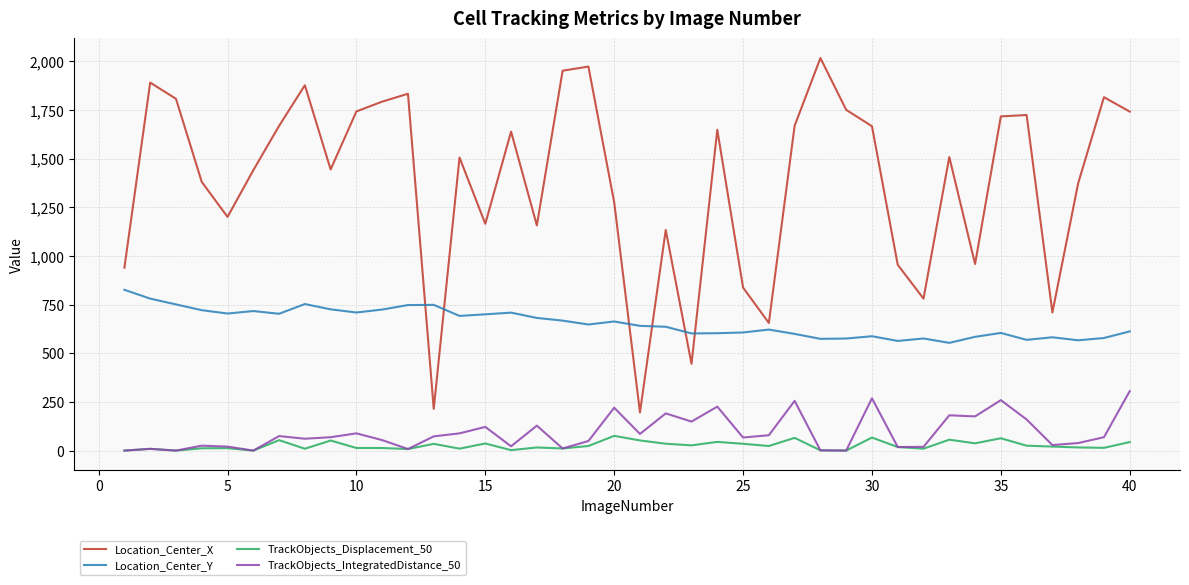

Is this an area chart (filled region under the line)?

No